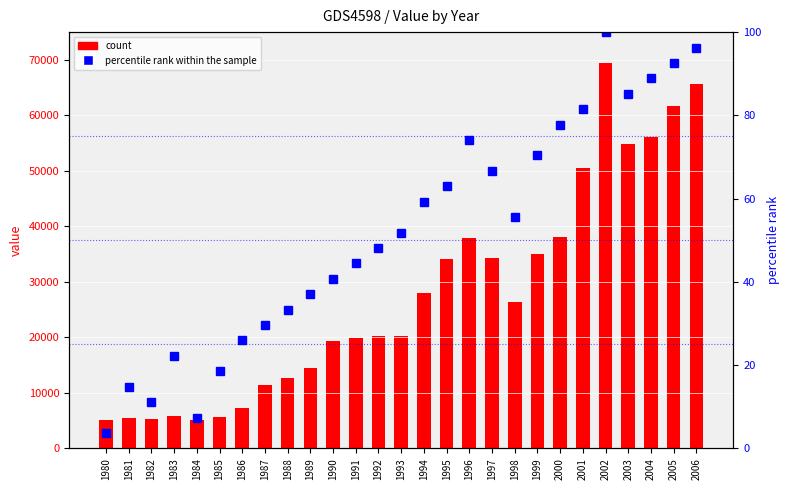

At which label does count reach its minimum?

1980